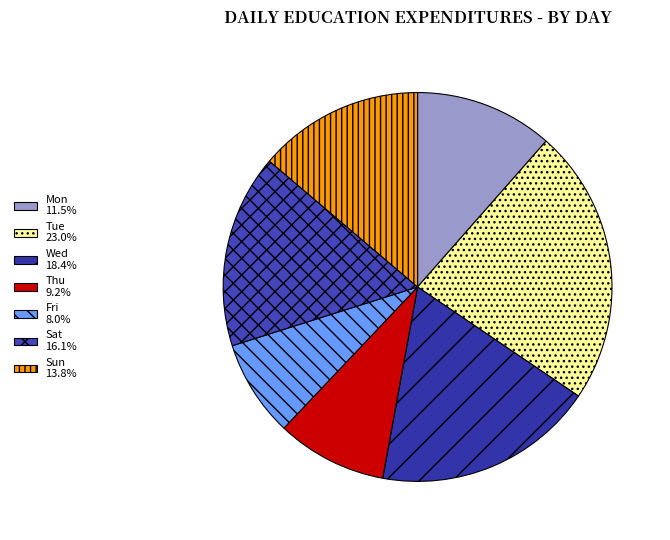

Rank the categories by value from highest to lowest.

Tue, Wed, Sat, Sun, Mon, Thu, Fri